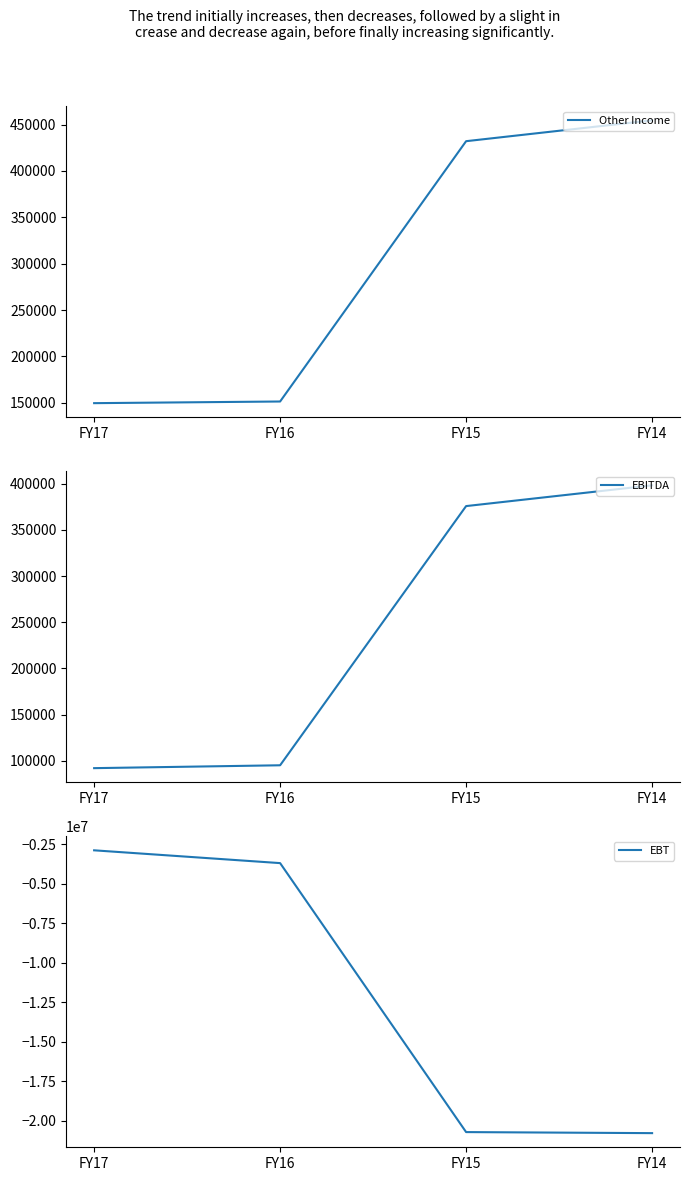

True or false: EBITDA and Other Income cross at least once.

False